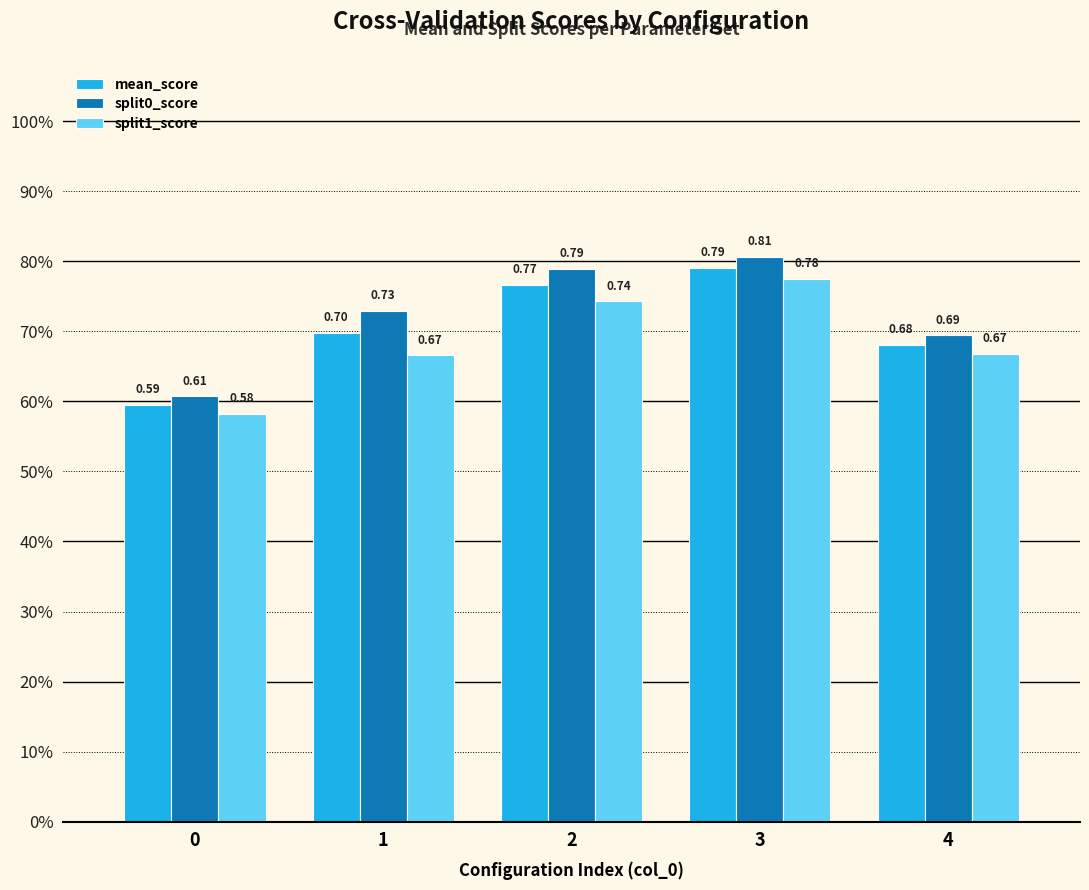

Are the bars horizontal?

No